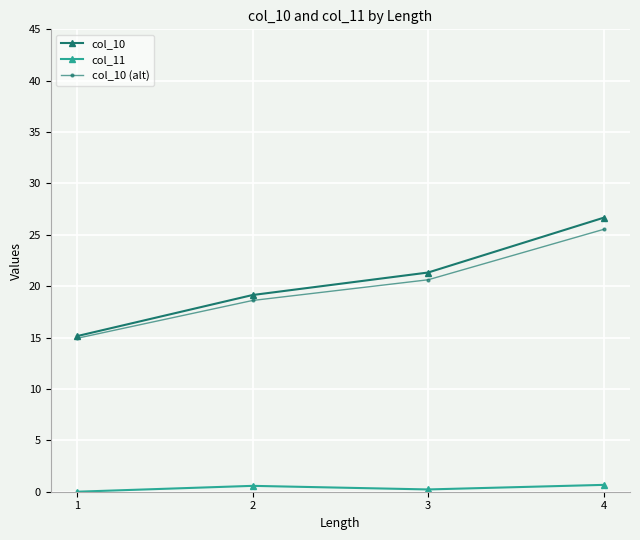

How many data points does each series have?

4